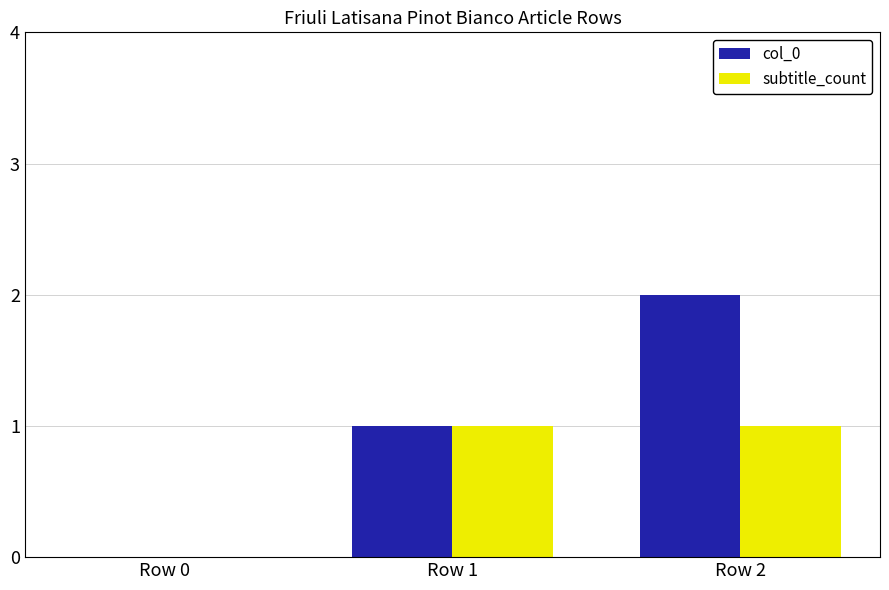

Reading left to right, transcribe all the data shown in this chart.

col_0: Row 0=0	Row 1=1	Row 2=2
subtitle_count: Row 0=0	Row 1=1	Row 2=1